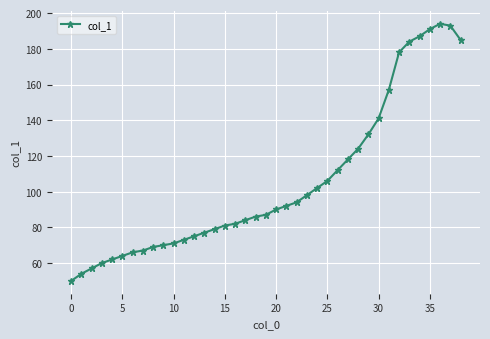

What is the value of the 17th point from the left?

82